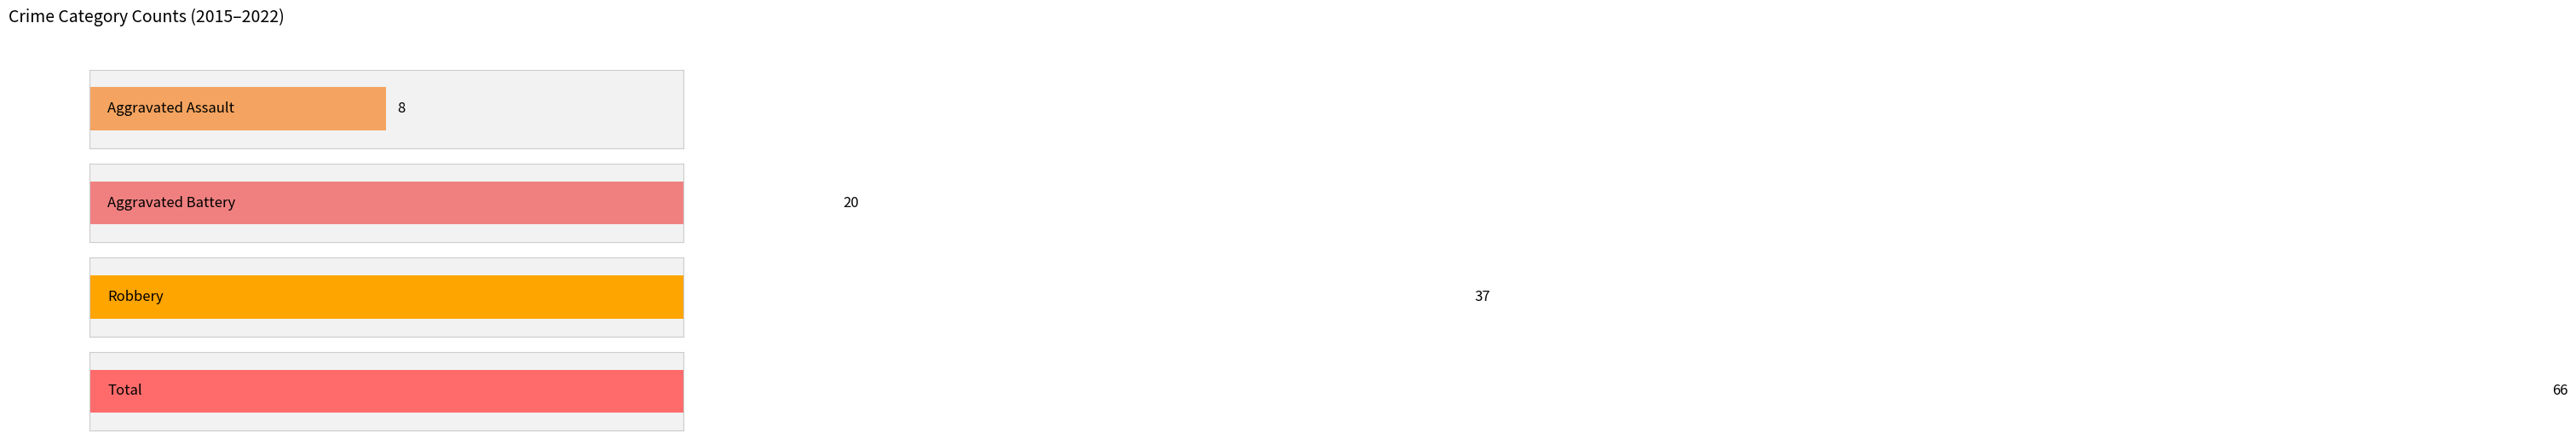

Reading left to right, extract all data points from this chart.

Aggravated Assault: 2015=0	2016=0	2017=1	2018=0	2019=0	2020=4	2021=2	2022=1
Aggravated Battery: 2015=2	2016=1	2017=4	2018=1	2019=4	2020=3	2021=1	2022=4
Robbery: 2015=11	2016=3	2017=10	2018=1	2019=3	2020=5	2021=3	2022=1
Total: 2015=14	2016=4	2017=15	2018=2	2019=7	2020=12	2021=6	2022=6